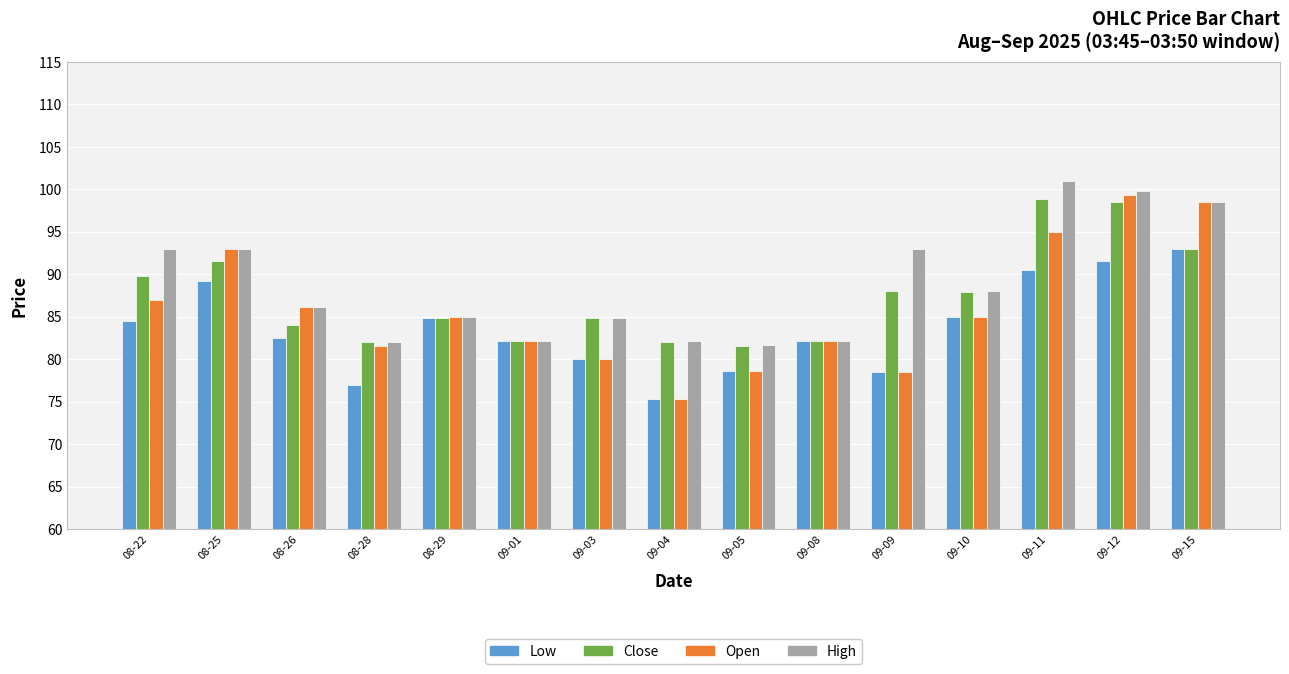

List the series in order of their peak value, highest first.

High, Open, Close, Low